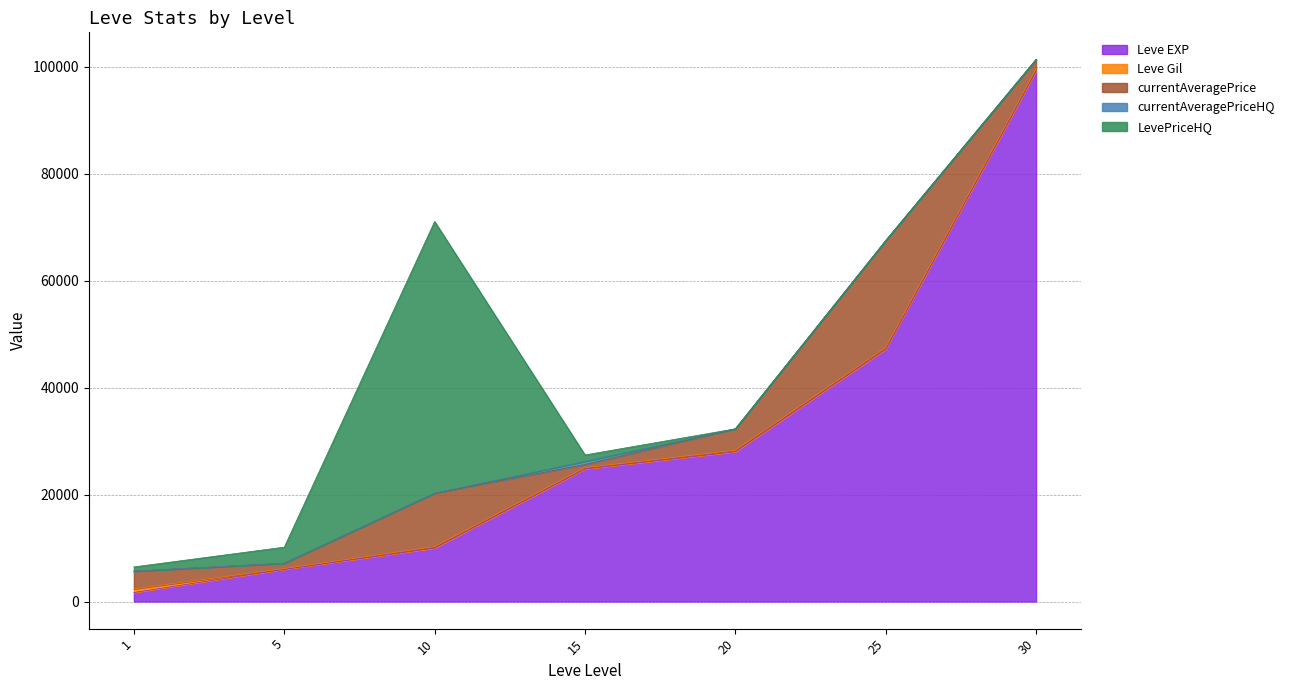

What is the total value across all series at 25?

67516